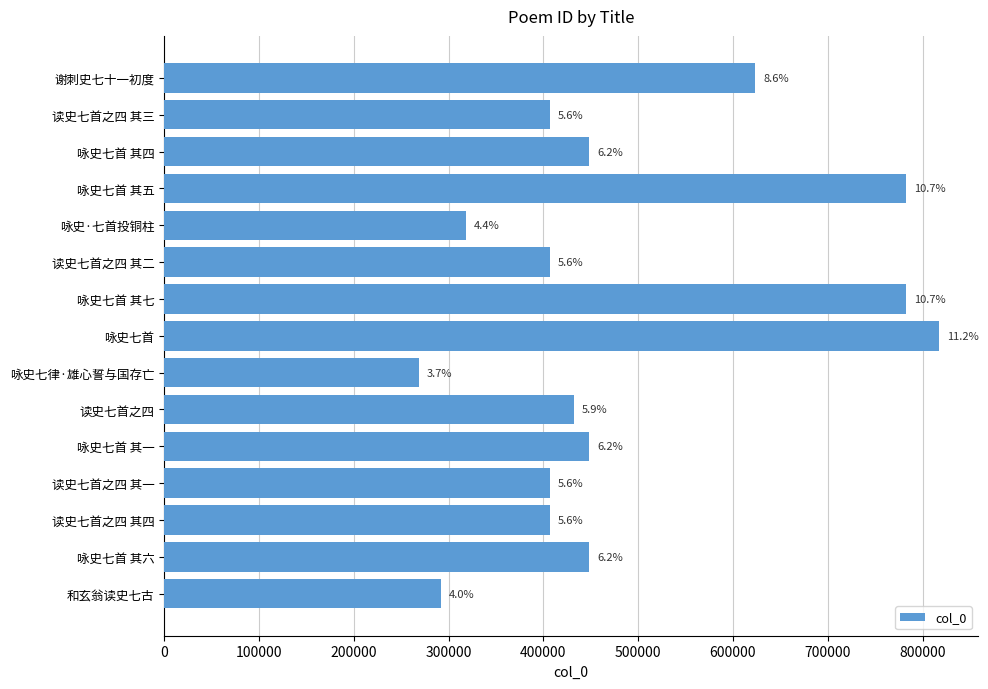

How many bars are there in total?

15